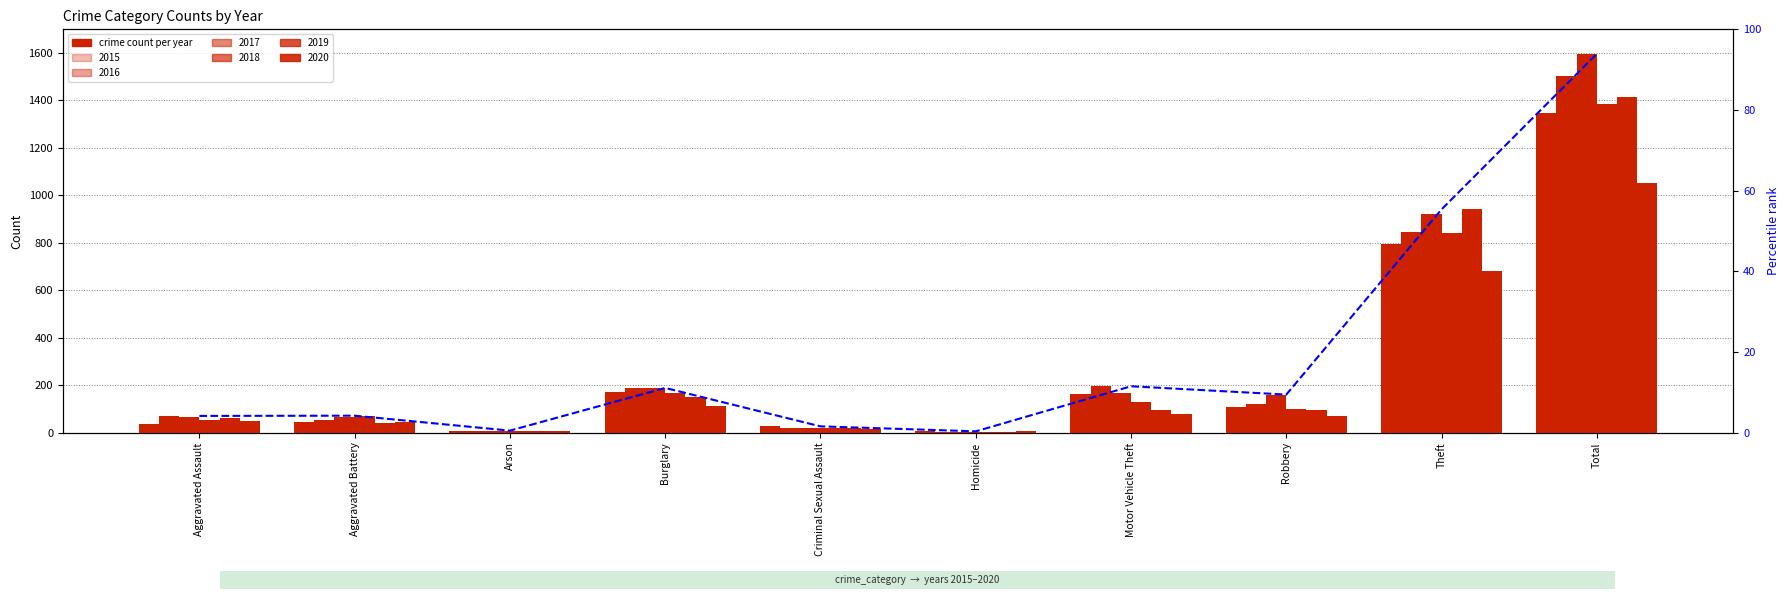

How many values exceed 9?

5